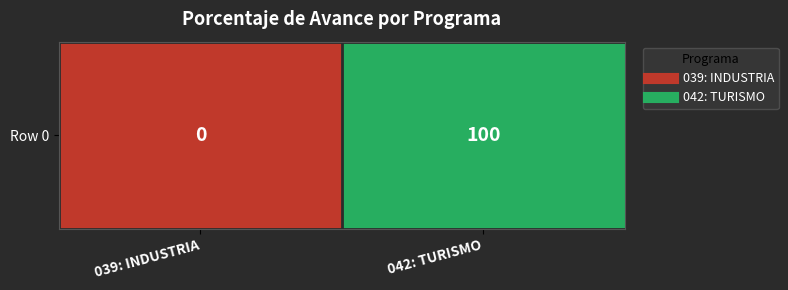

What is the maximum value shown in the chart?

100